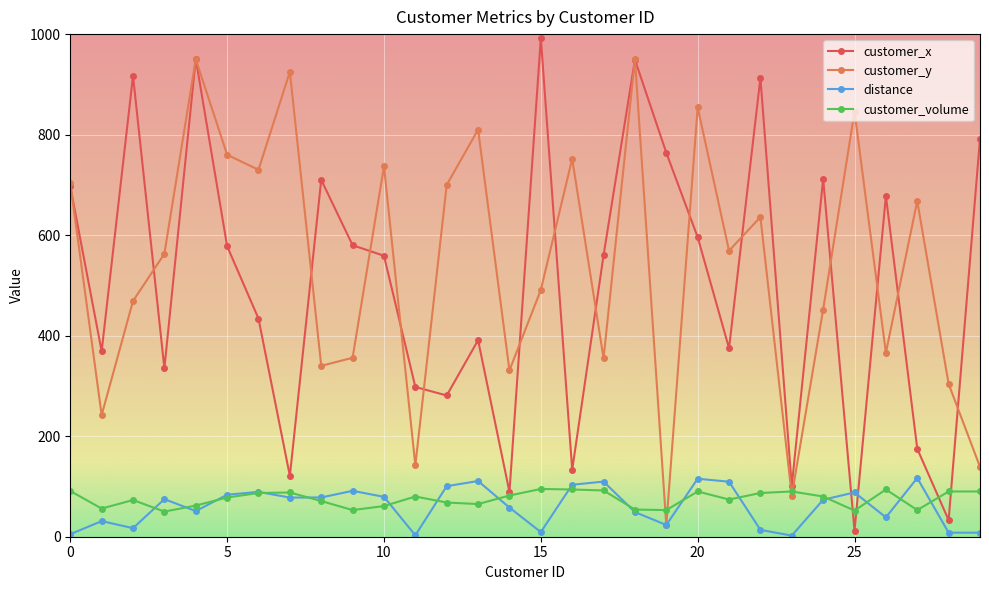

In customer_x, how many points are lower than both neighbors (excluding endpoints)?

10